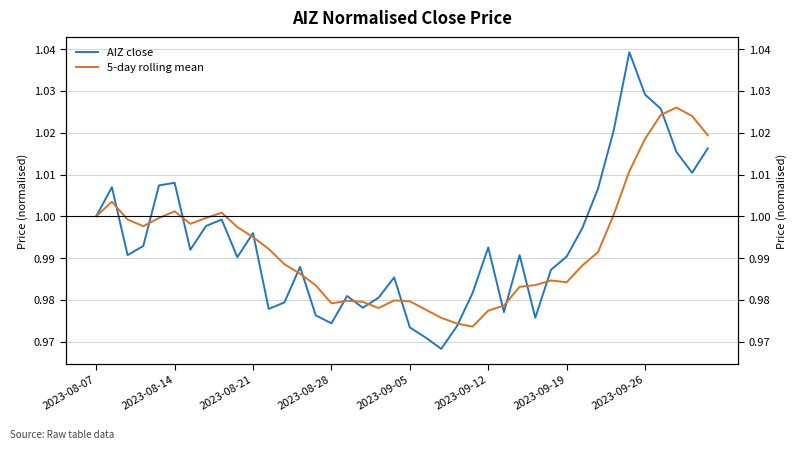

True or false: 5-day rolling mean has more than 1 interior local peaks.

True